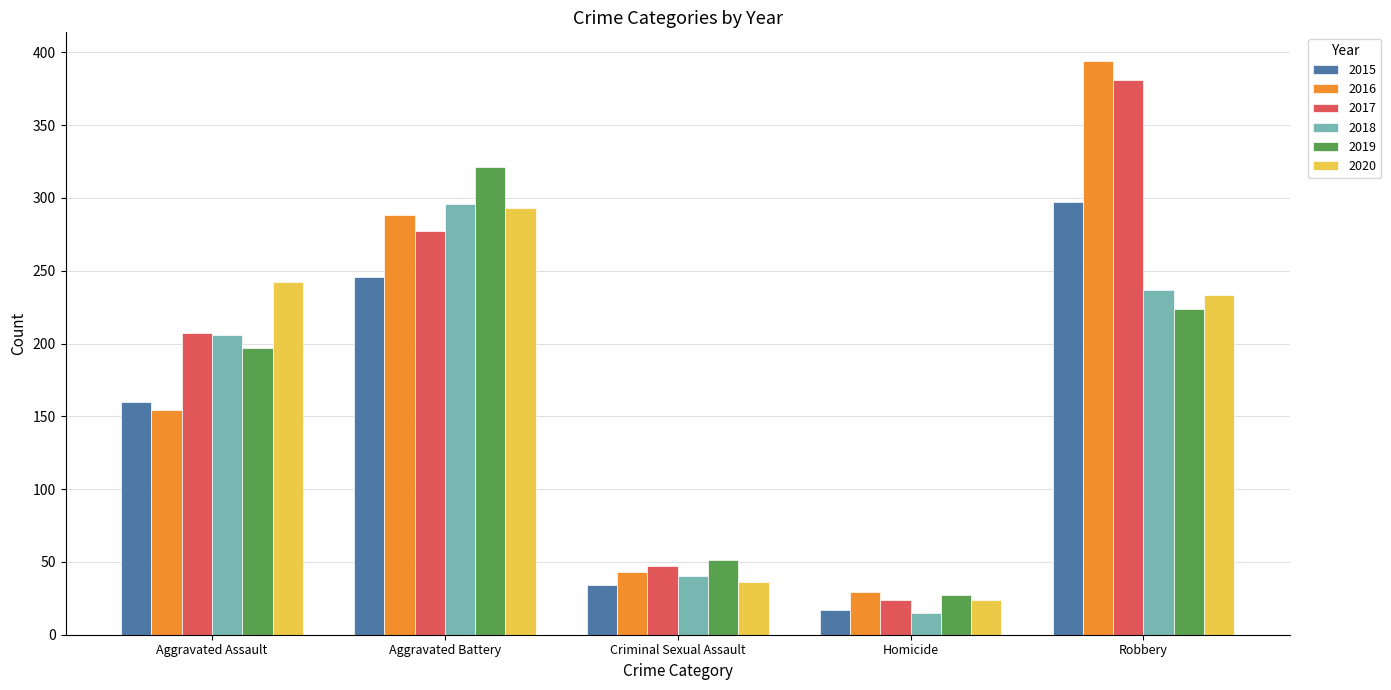

How many bars are there in each group?

6